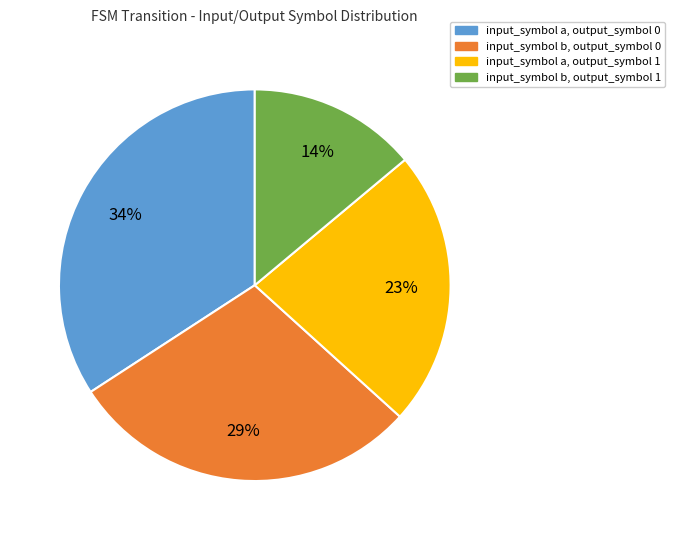

Combined, do input_symbol a, output_symbol 1 and input_symbol b, output_symbol 1 account for over 50%?

No